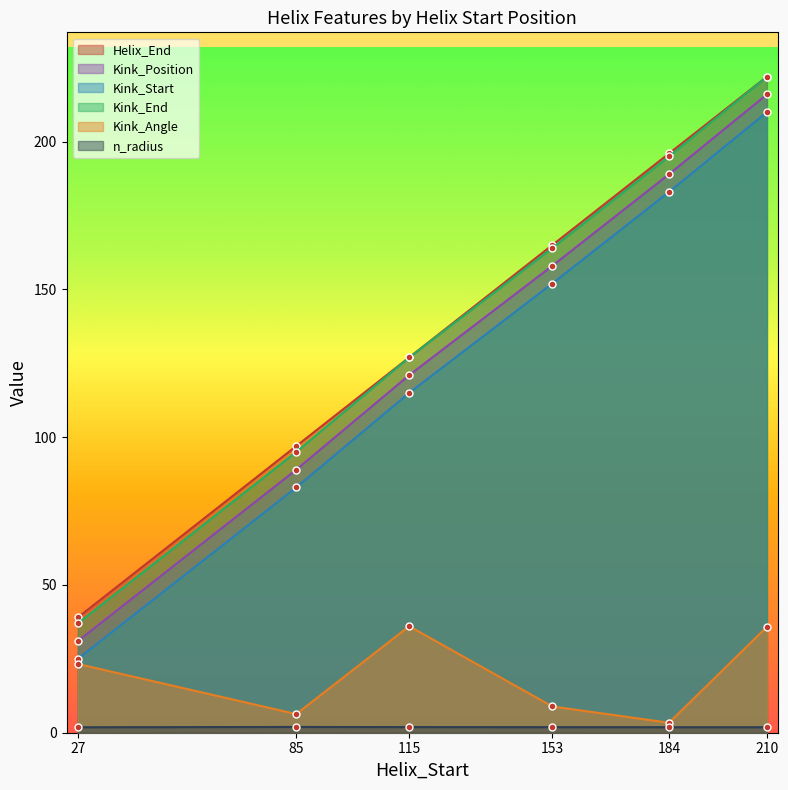

What is the spread (max minus min) of values at 115?

125.1